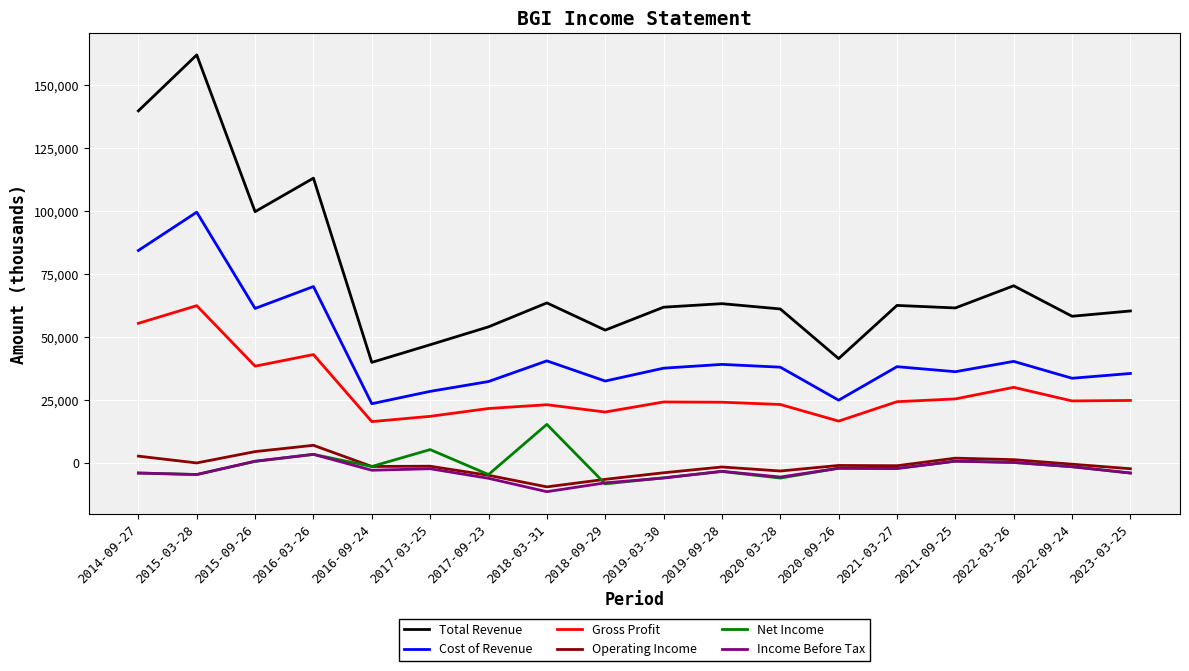

At how many categories does at least one series exceed 66098?

5